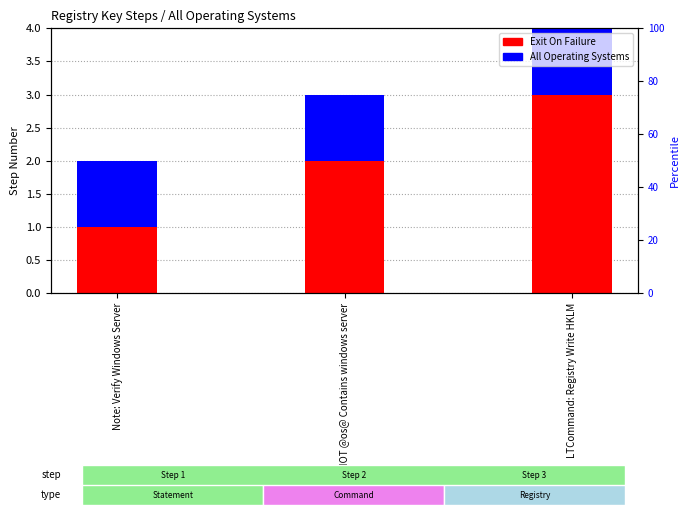

List the series in order of their peak value, lowest first.

All Operating Systems, Exit On Failure